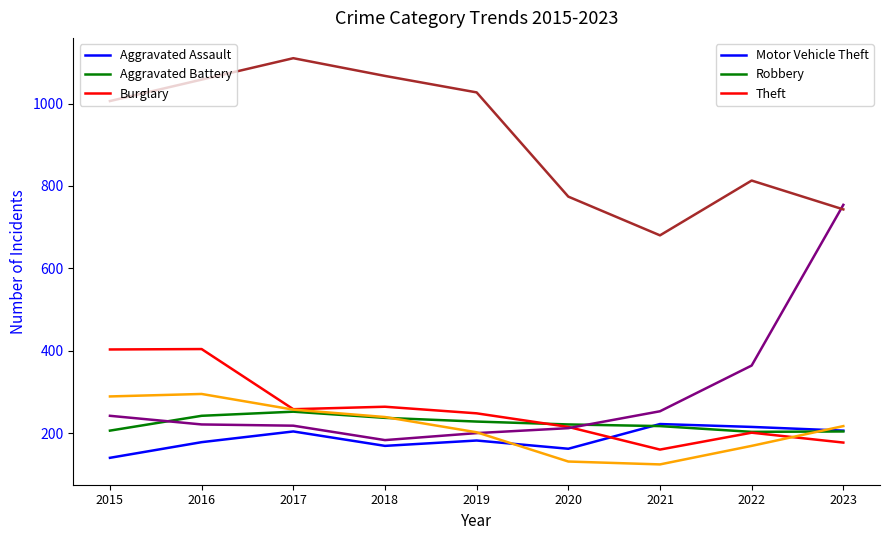

What is the minimum value shown in the chart?

124